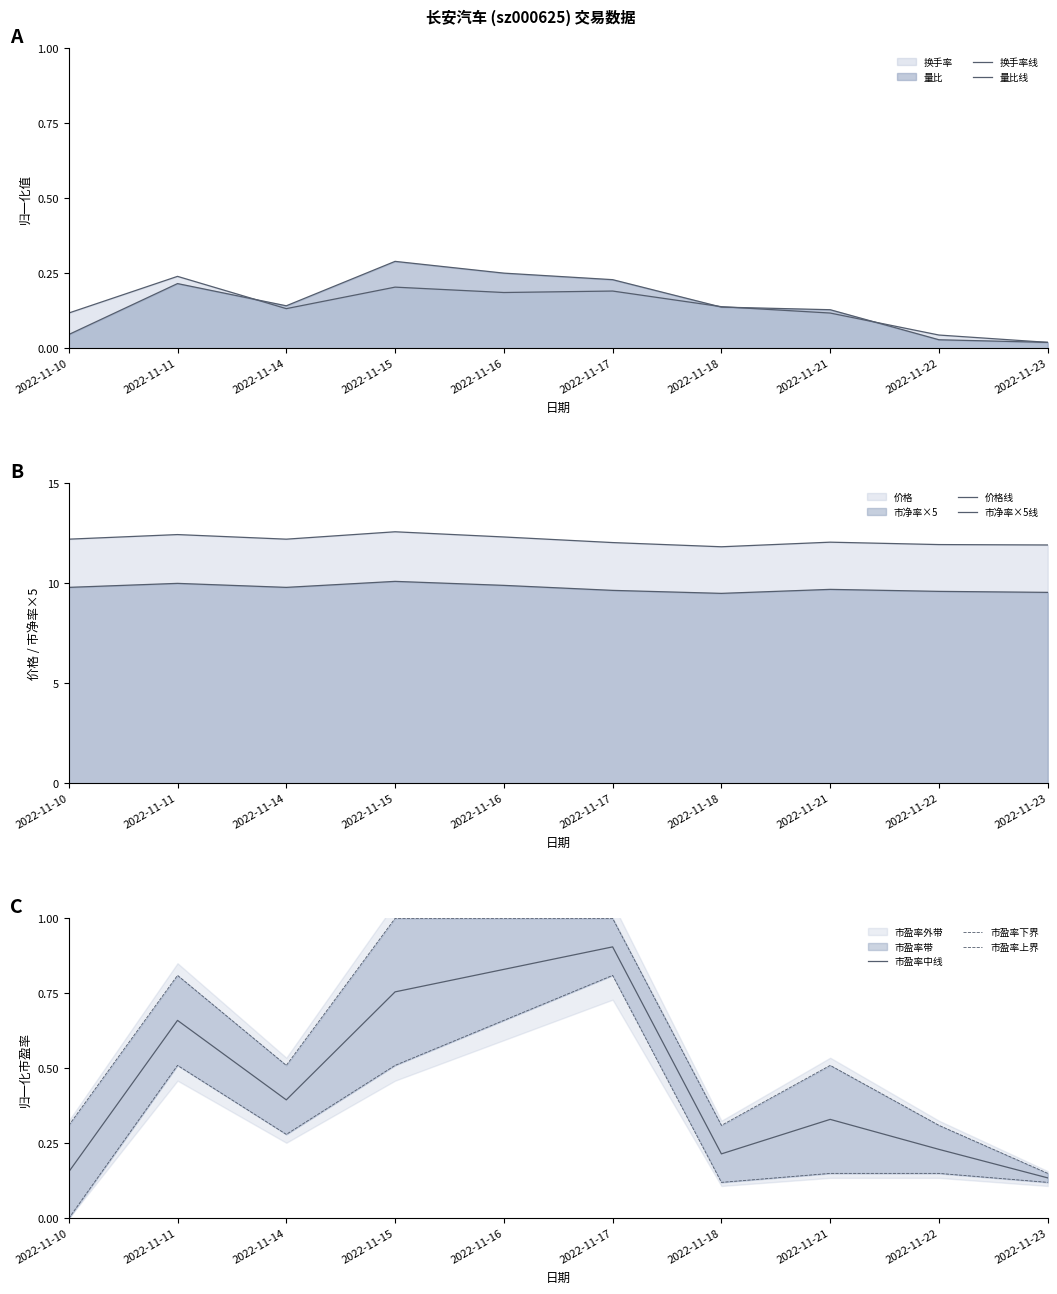

The 市盈率中线 series shows 0.2 at 2022-11-14. True or false?

False